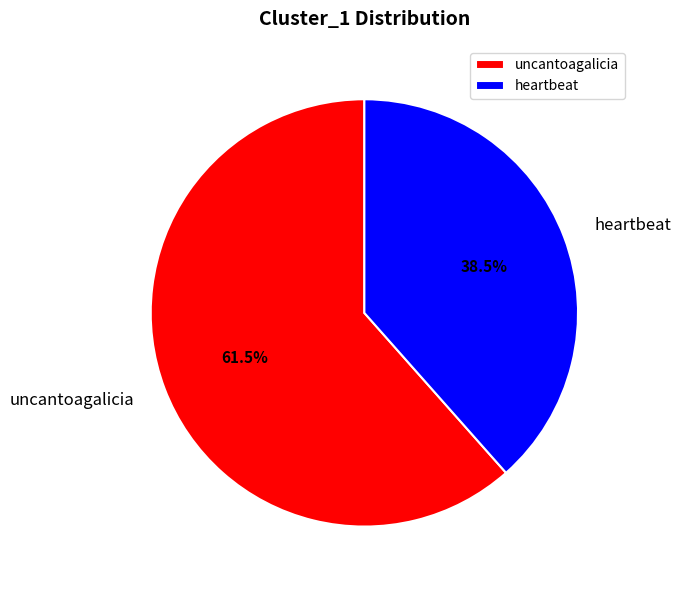

What is the largest slice in the pie chart?

uncantoagalicia